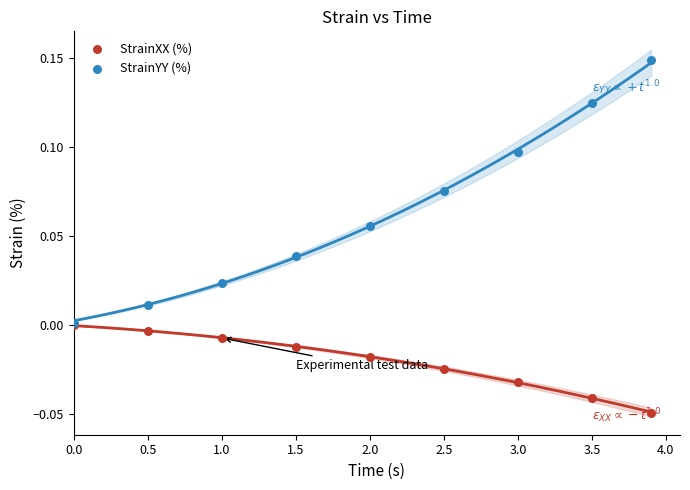

Which series contains the highest Y value?

StrainYY (%)